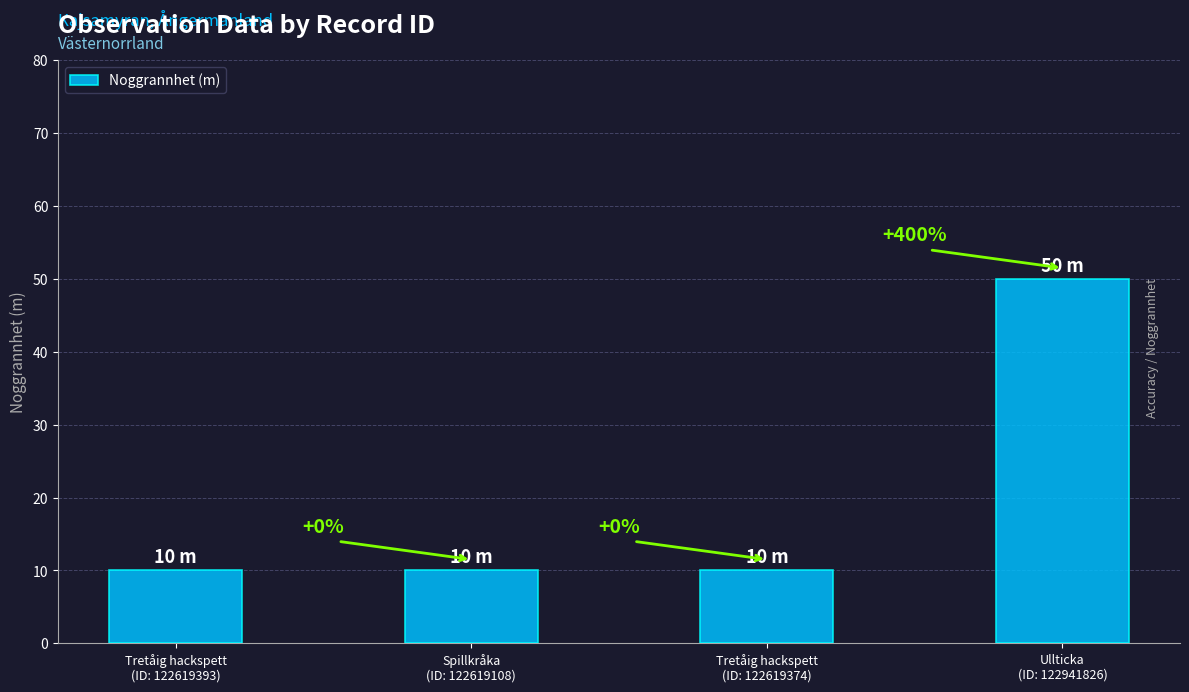

The value at Tretåig hackspett
(ID: 122619374) is 4. True or false?

False